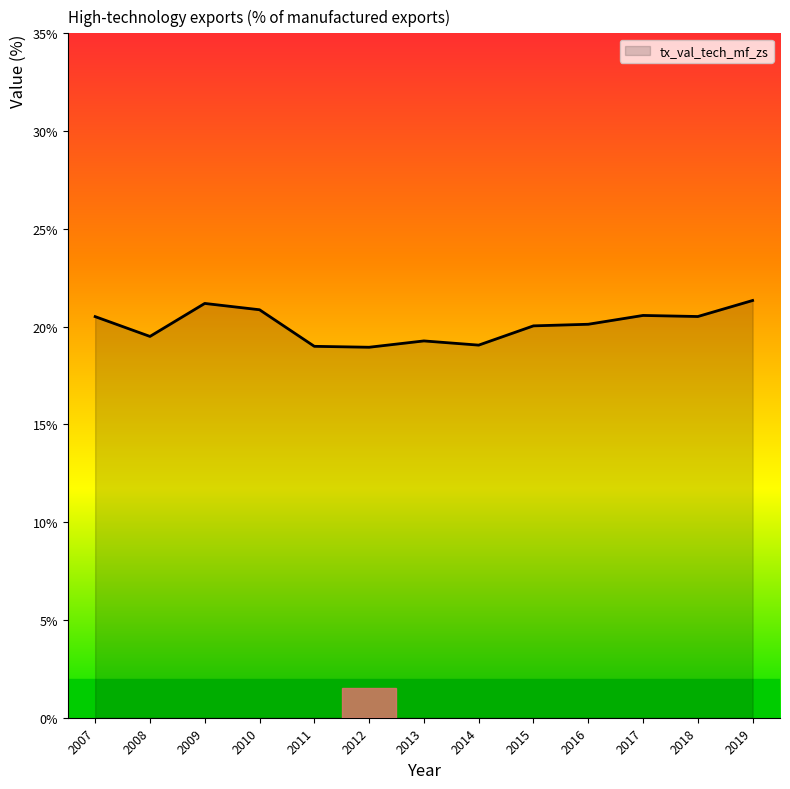

The chart shows a value of 34.3 at 2007. True or false?

False